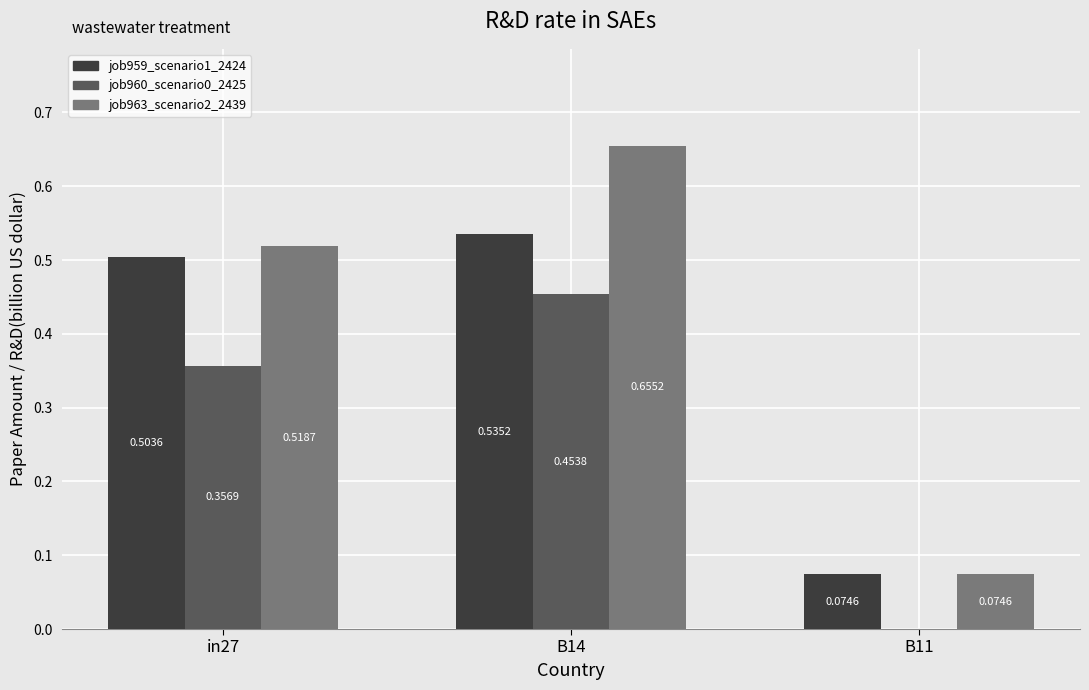

Between B14 and B11, which series saw the biggest shift?

job963_scenario2_2439